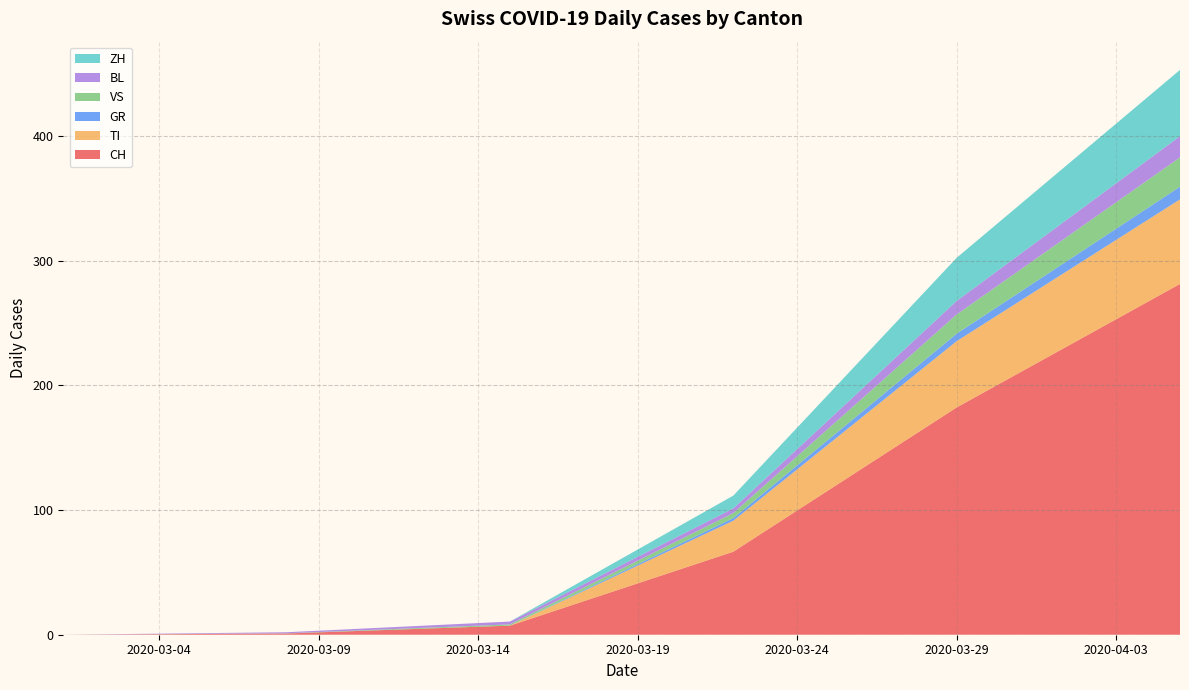

What is the maximum value for CH?

281.3